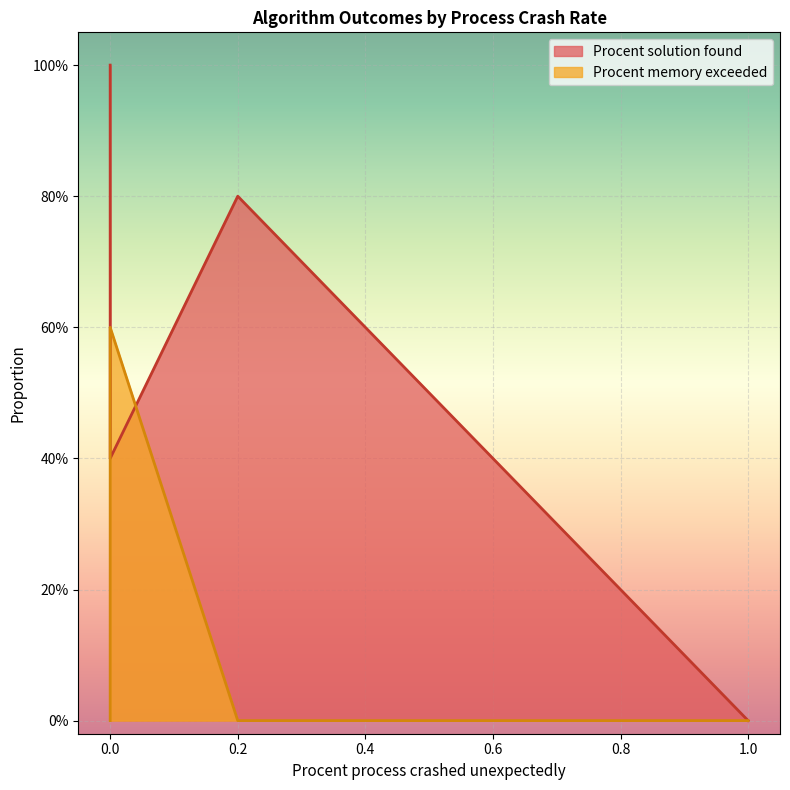

Which label corresponds to the smallest value in the chart?

1.0